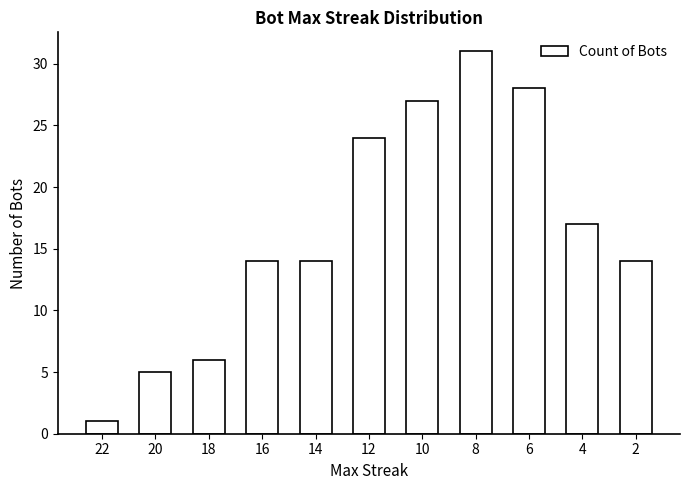

The chart shows a value of 50 at 6. True or false?

False